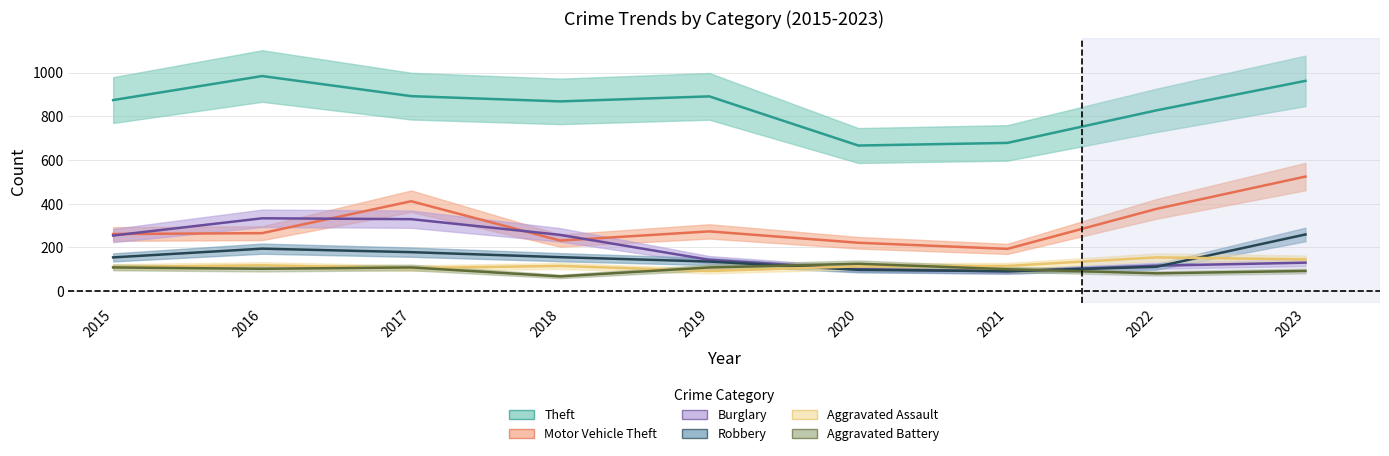

True or false: Theft and Burglary intersect in this chart.

False